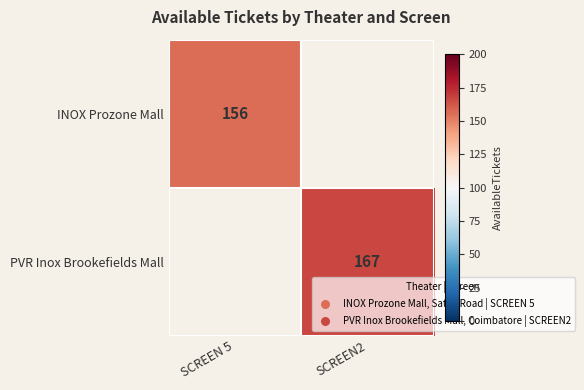

Is it true that PVR Inox Brookefields Mall equals 167.0 at SCREEN2?

True